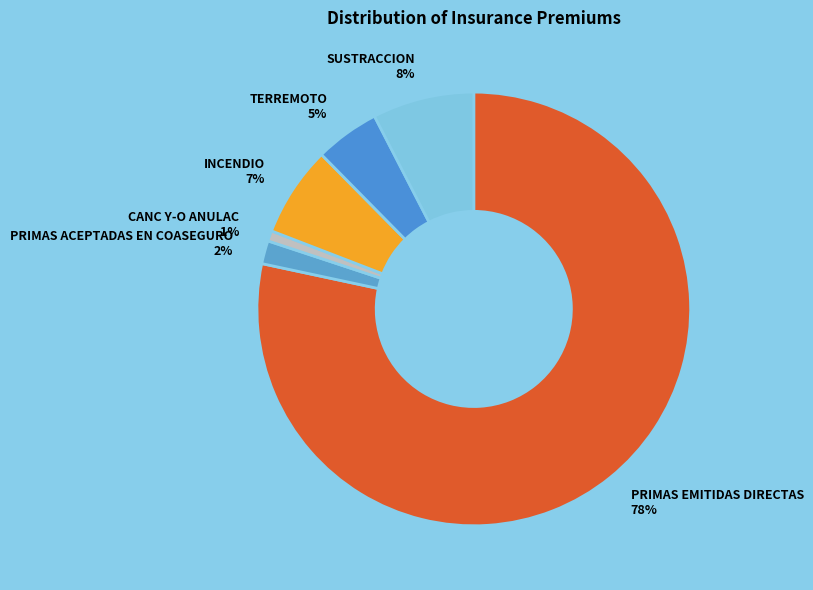

Does any single category account for the majority?

Yes